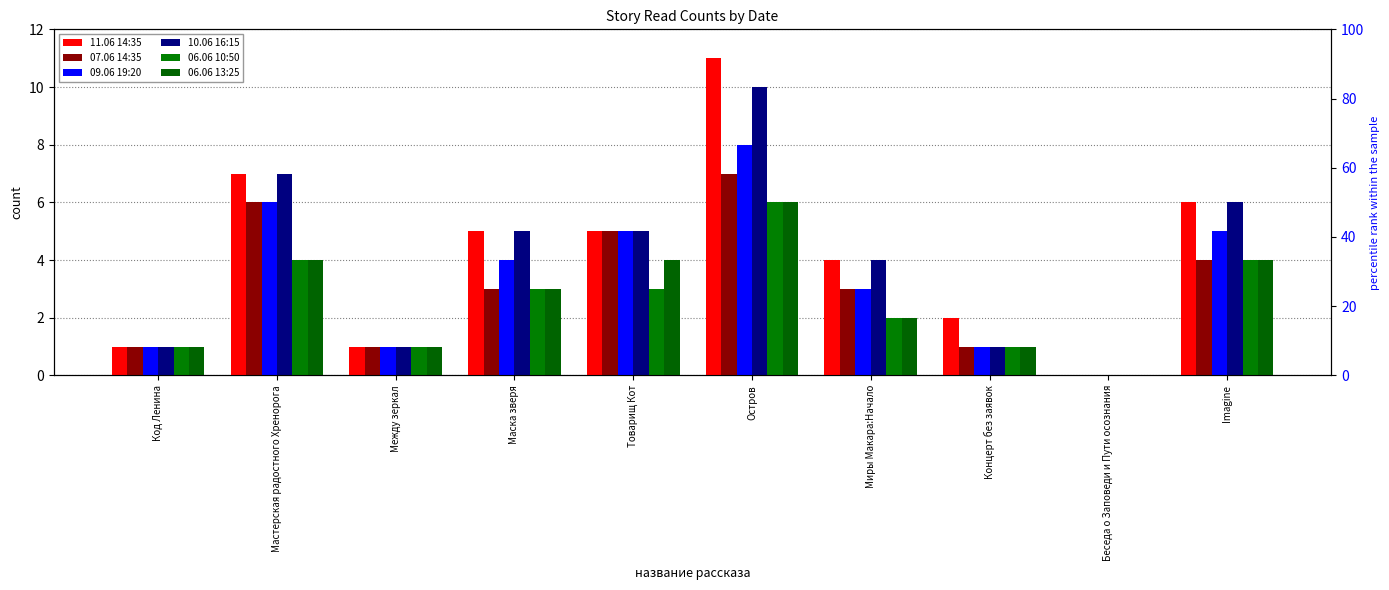

Which series has the largest range (max minus min)?

11.06 14:35